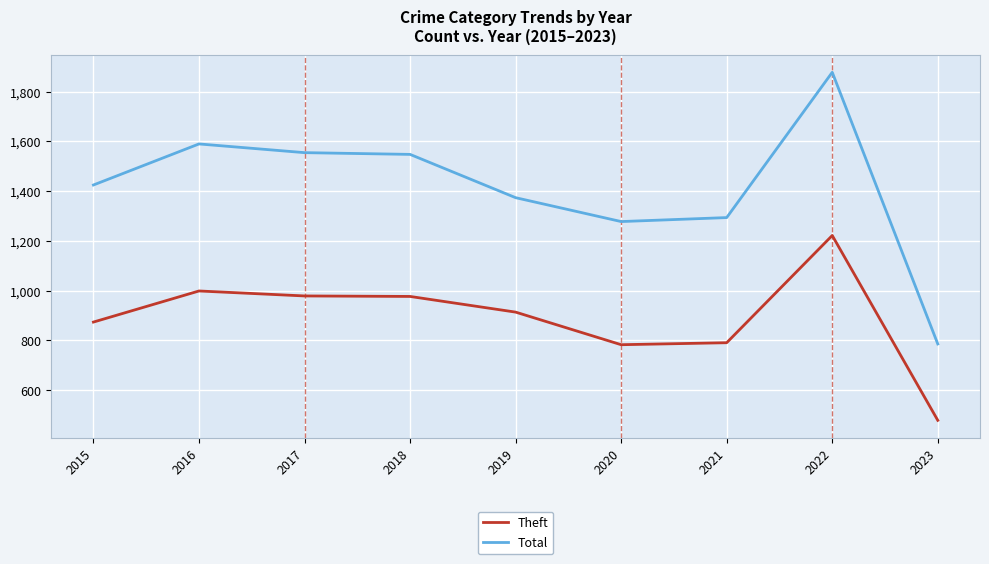

The value of Total at 2021 is 2274. True or false?

False